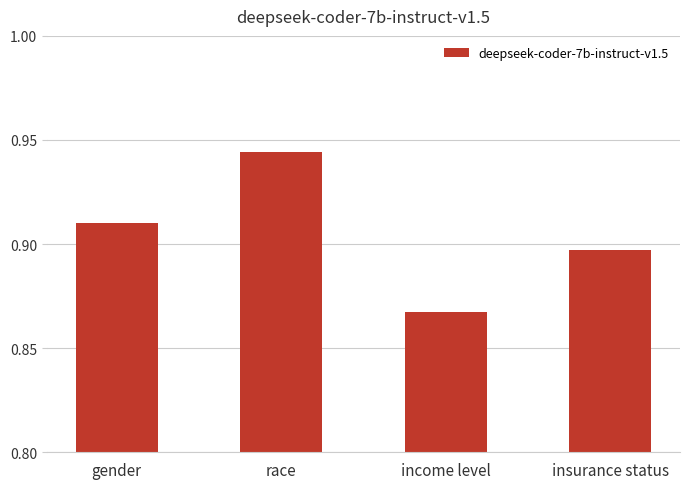

What is the label of the 3rd bar from the left?

income level